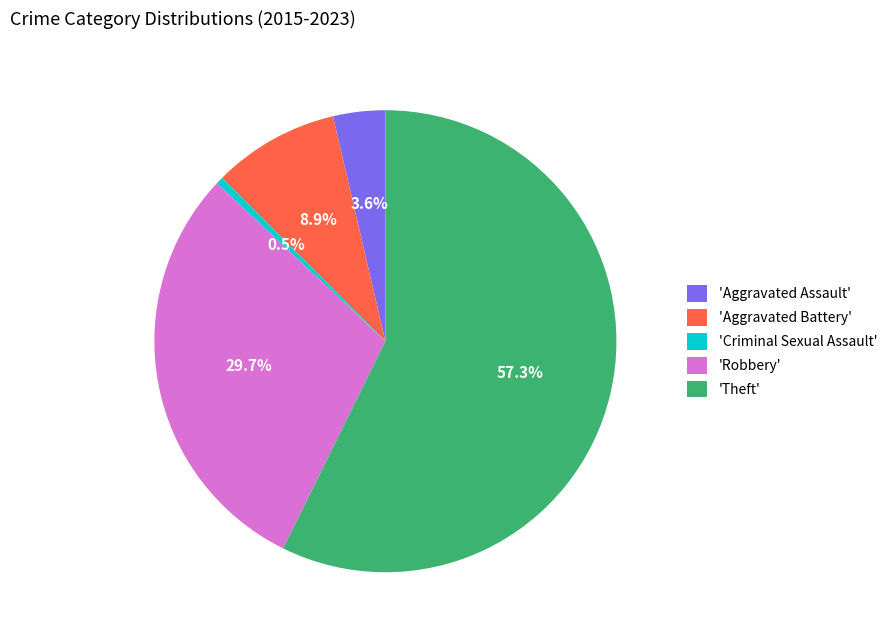

Rank the categories by value from highest to lowest.

'Theft', 'Robbery', 'Aggravated Battery', 'Aggravated Assault', 'Criminal Sexual Assault'